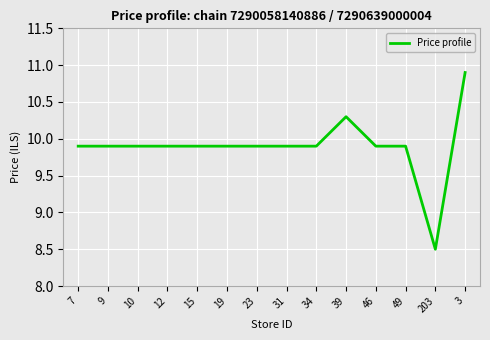

Count the number of categories in the chart.

14